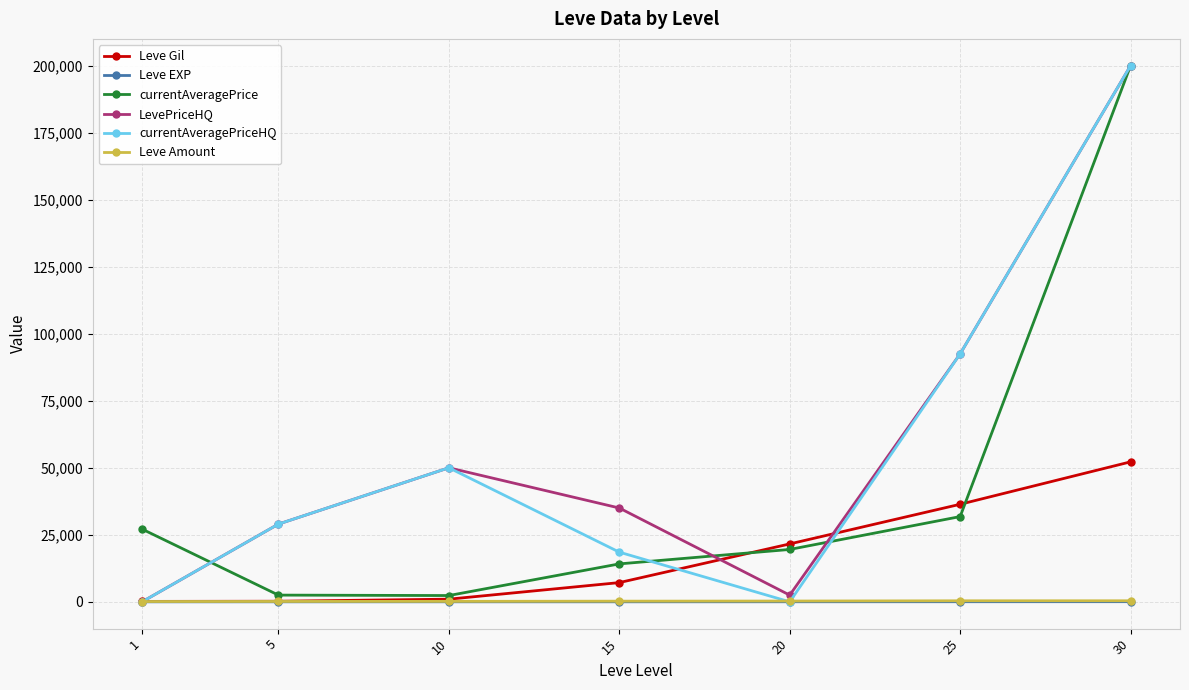

The LevePriceHQ series shows 50000 at 10. True or false?

True